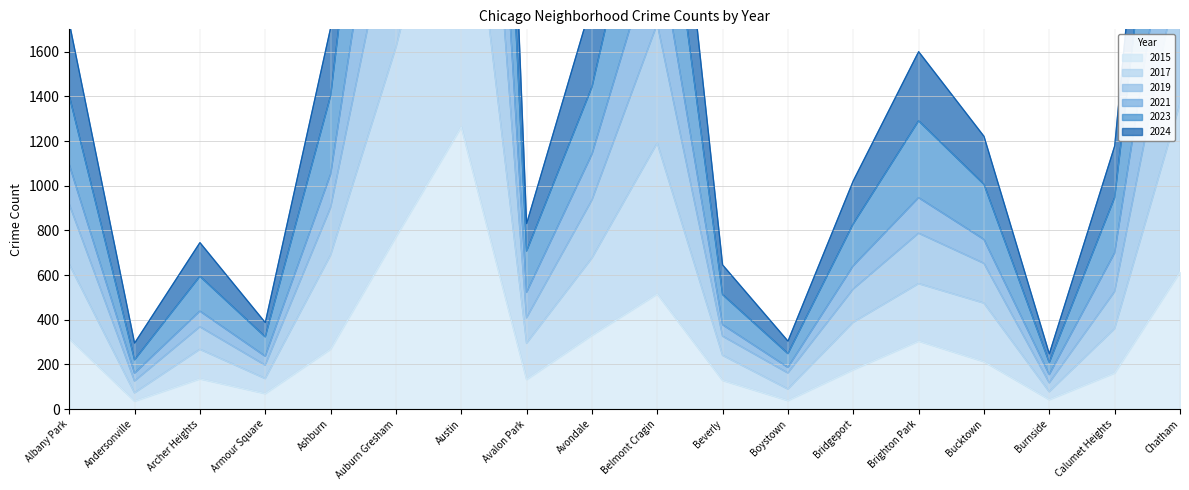

Where is 2015 nearest to the value 649?

Chatham